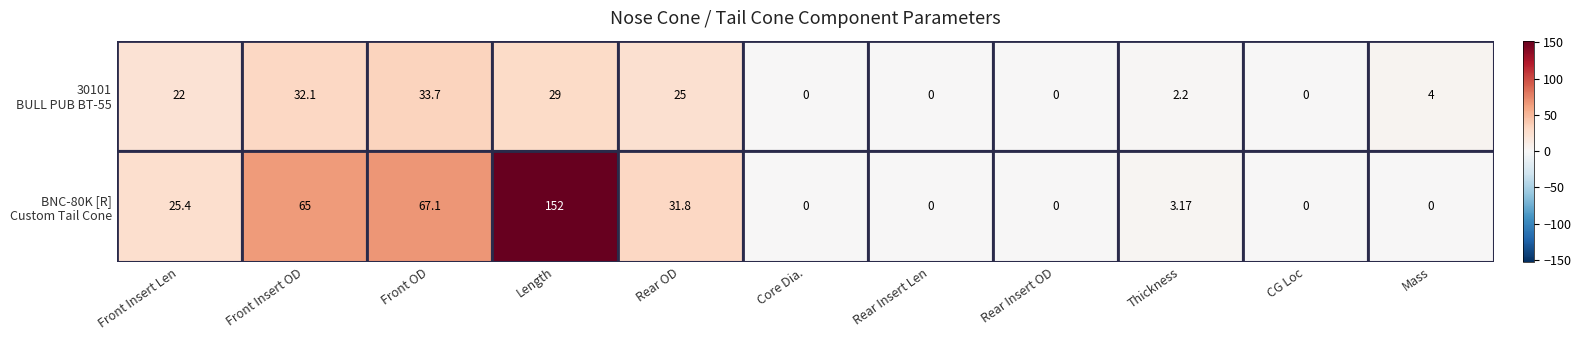

At which category is the sum across all series the highest?

Length